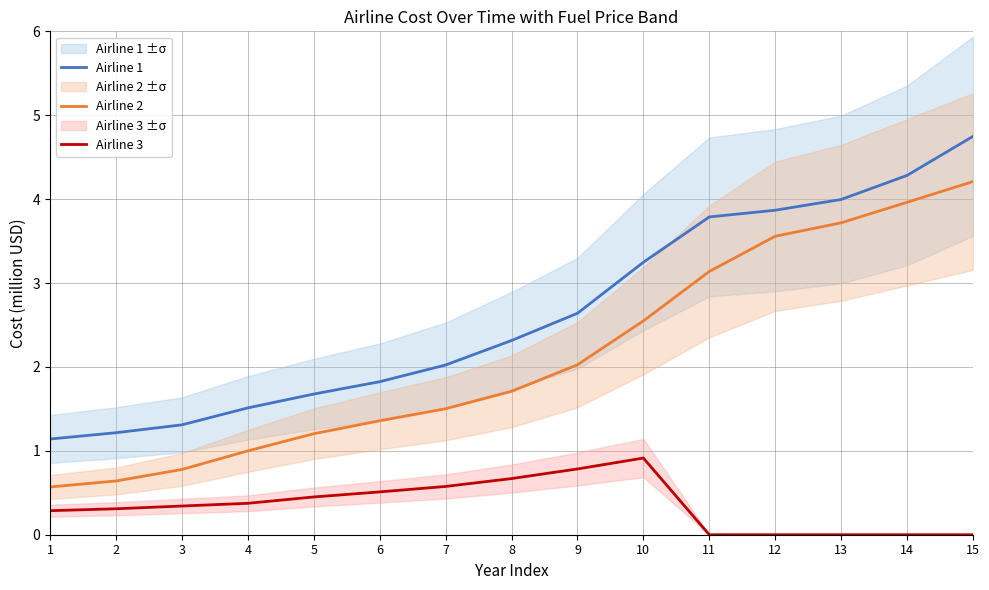

Which series has the largest total across all categories?

Airline 1